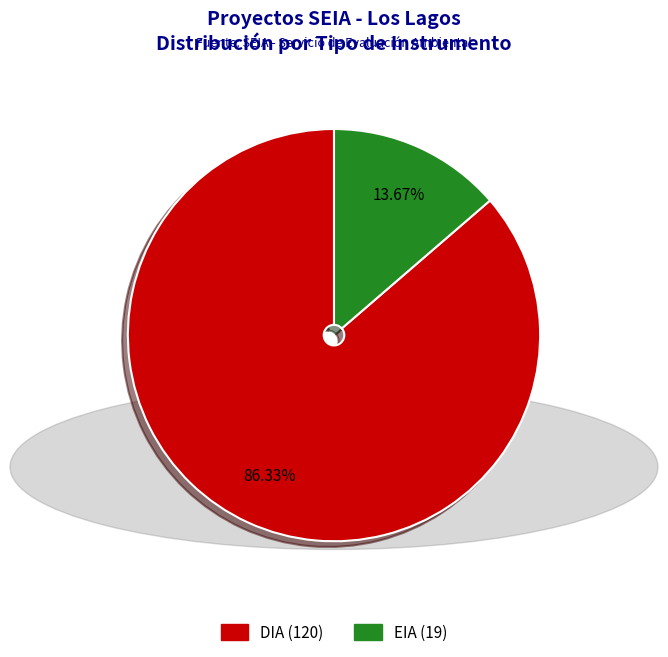

How many segments does this pie chart have?

2